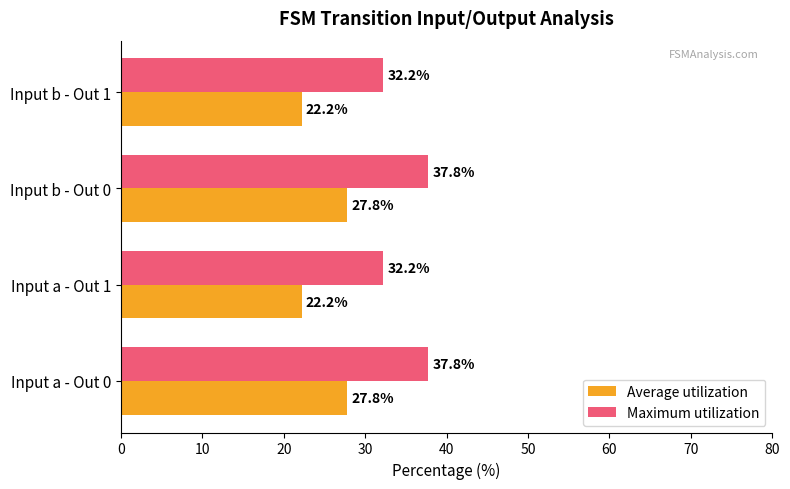

List the series in order of their overall mean, lowest first.

Average utilization, Maximum utilization